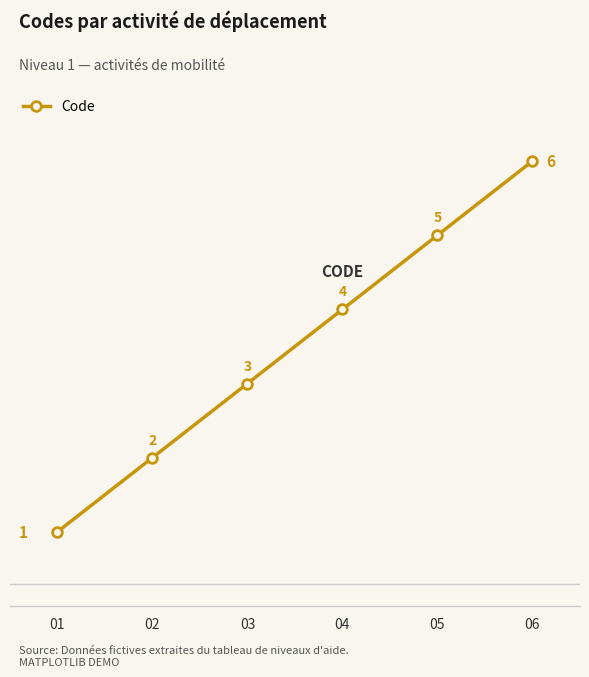

What is the difference between the values at 02 and 03?

1